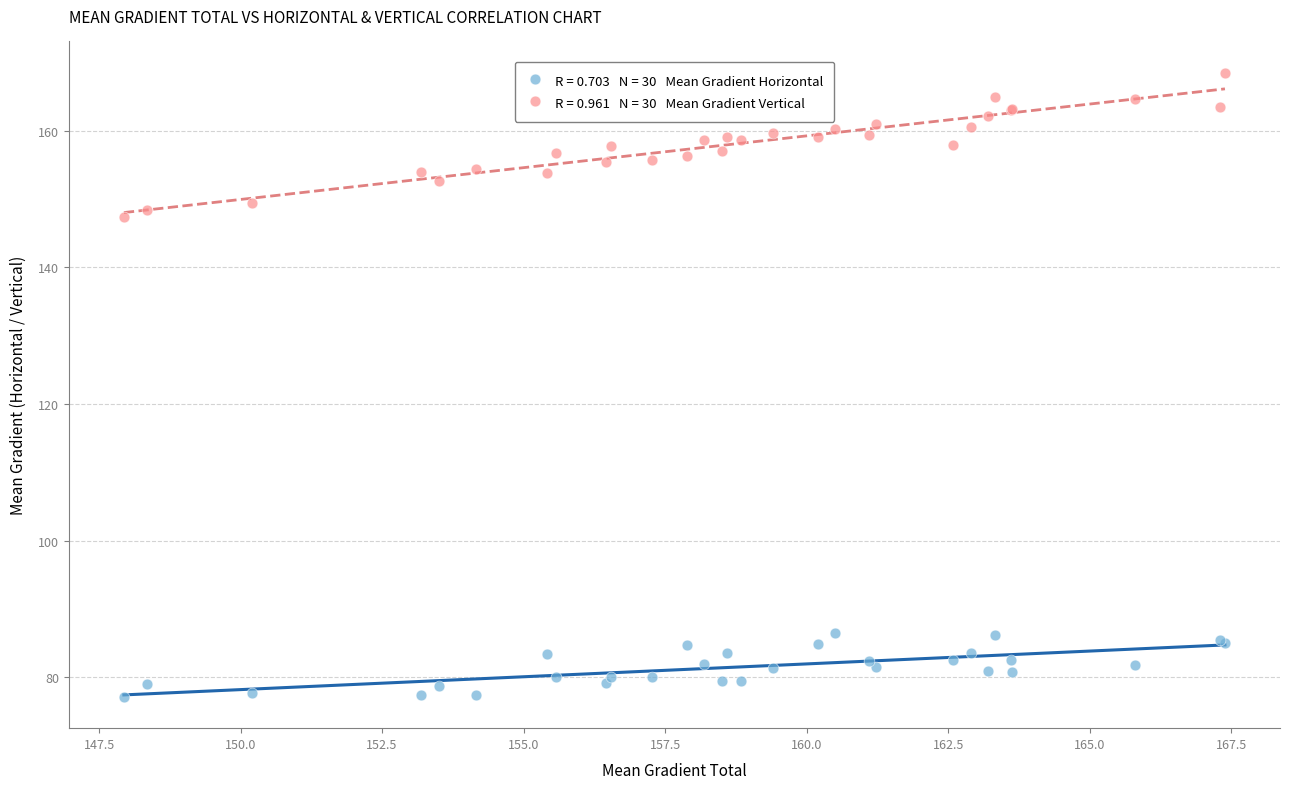

Across all series, what Y value is closest to 122?

147.3